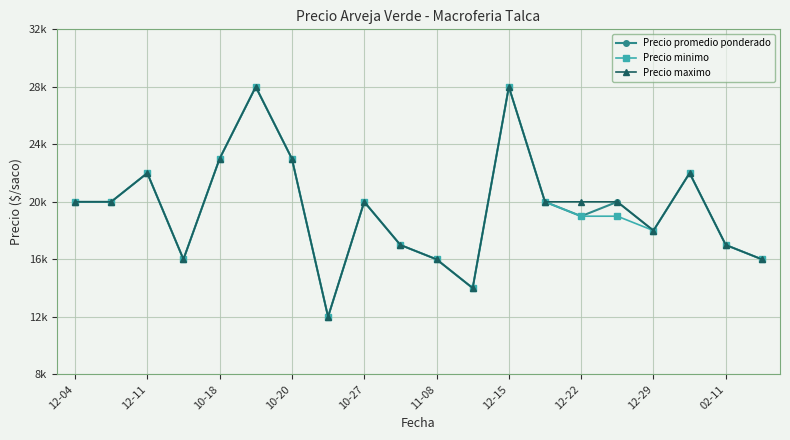

Is this an area chart (filled region under the line)?

No